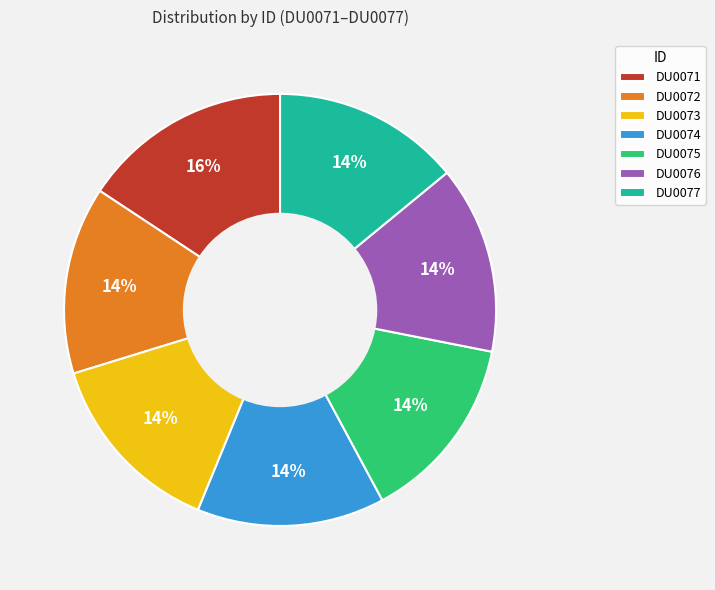

What percentage is the DU0076 slice, to the nearest percent?

14%